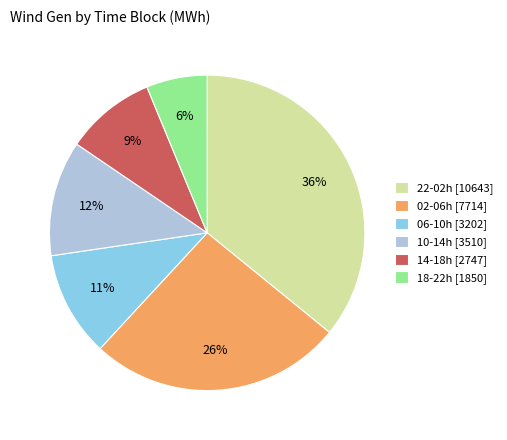

Which category has the biggest portion of the pie?

22-02h [10643]